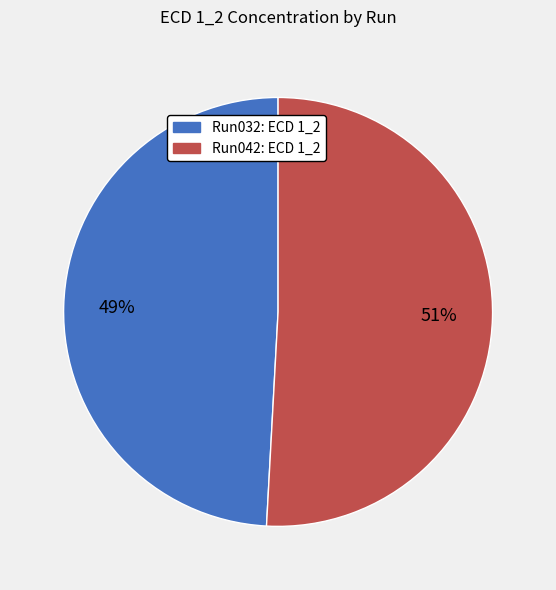

Does any single category account for the majority?

Yes